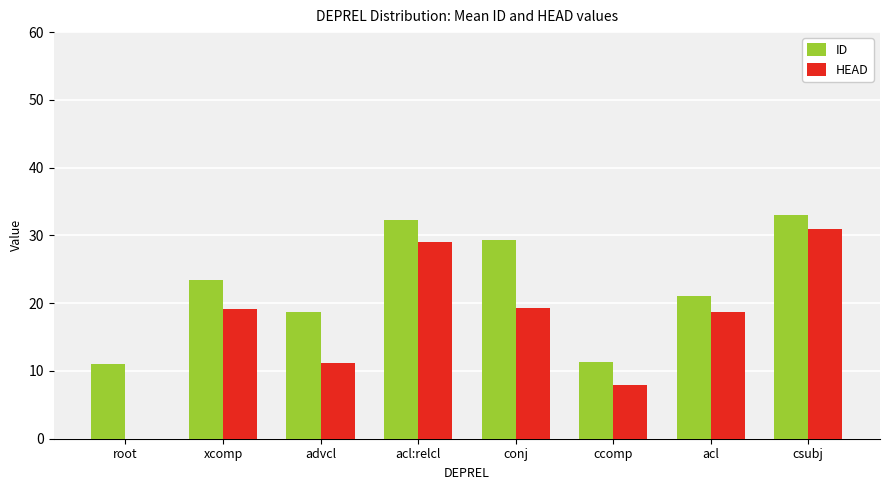

At which label is ID closest to 22?

acl